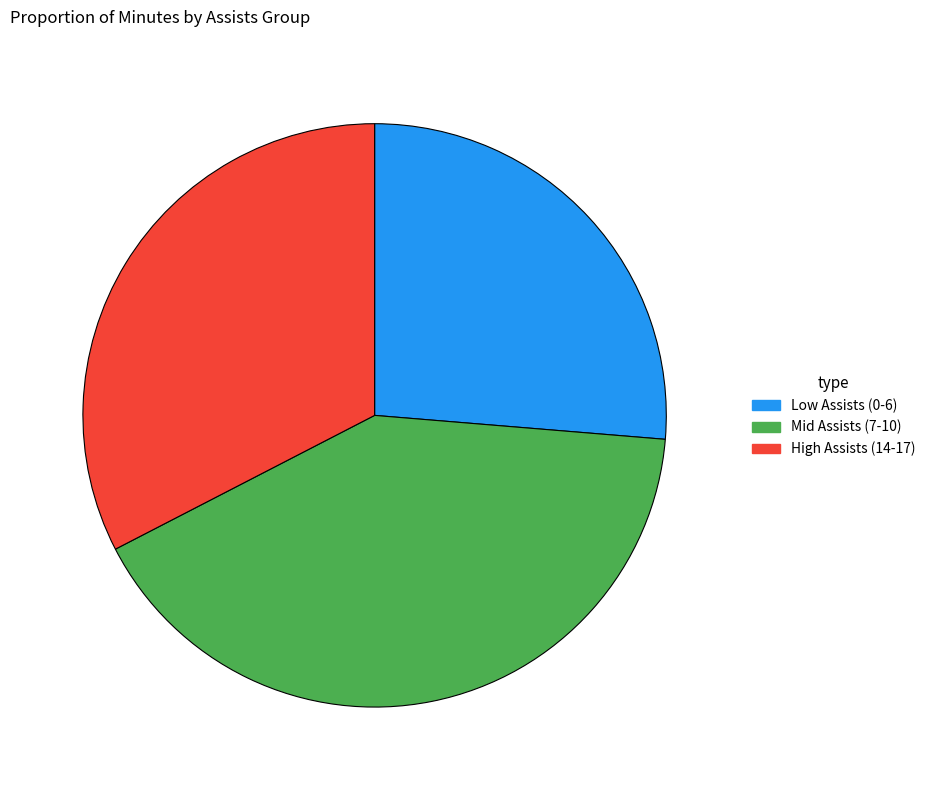

The High Assists (14-17) slice represents 41% of the pie. True or false?

False